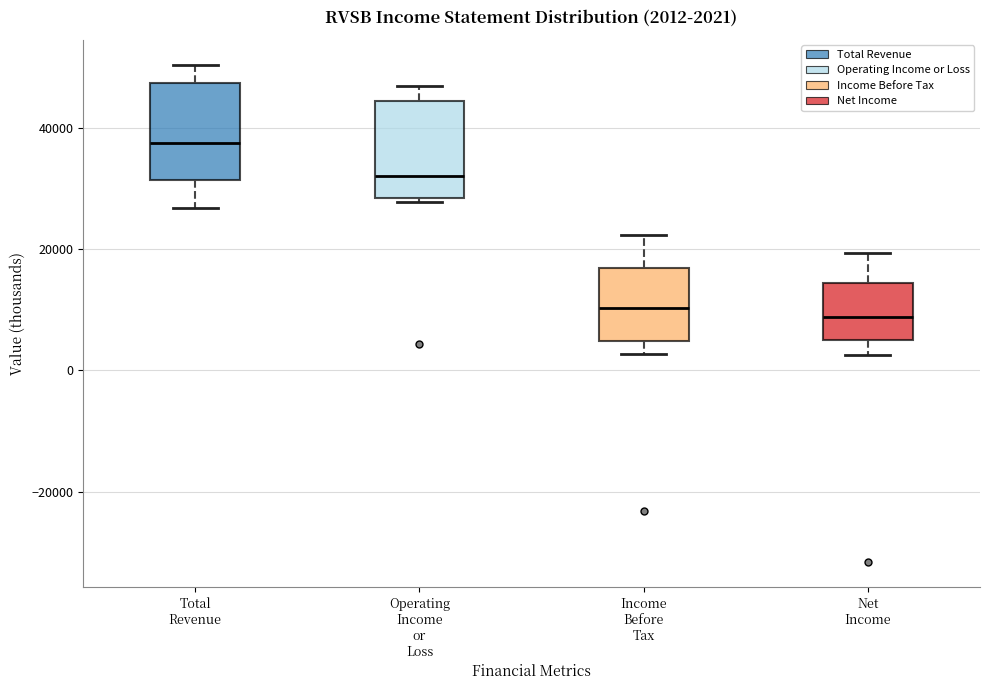

Which box has the highest median line?

Total Revenue